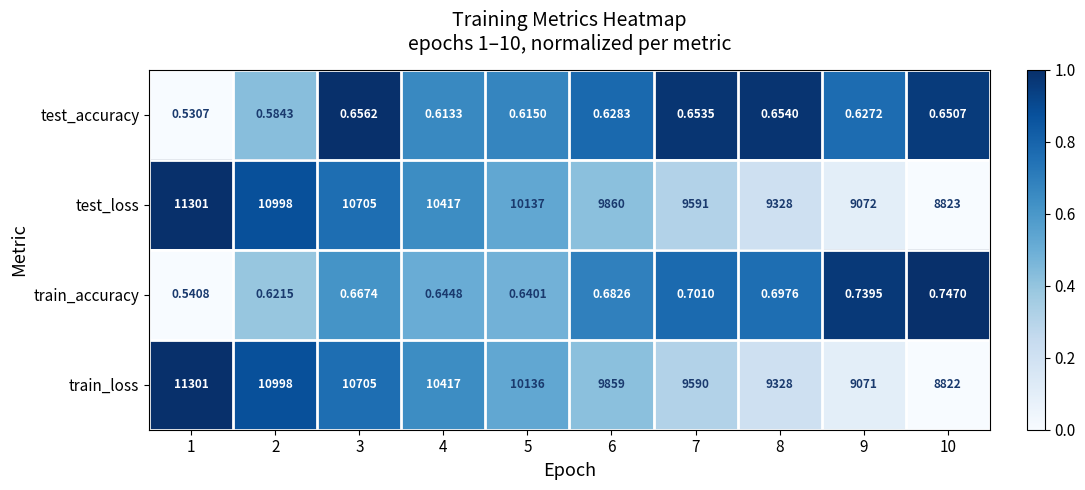

Count the number of data series in this chart.

4